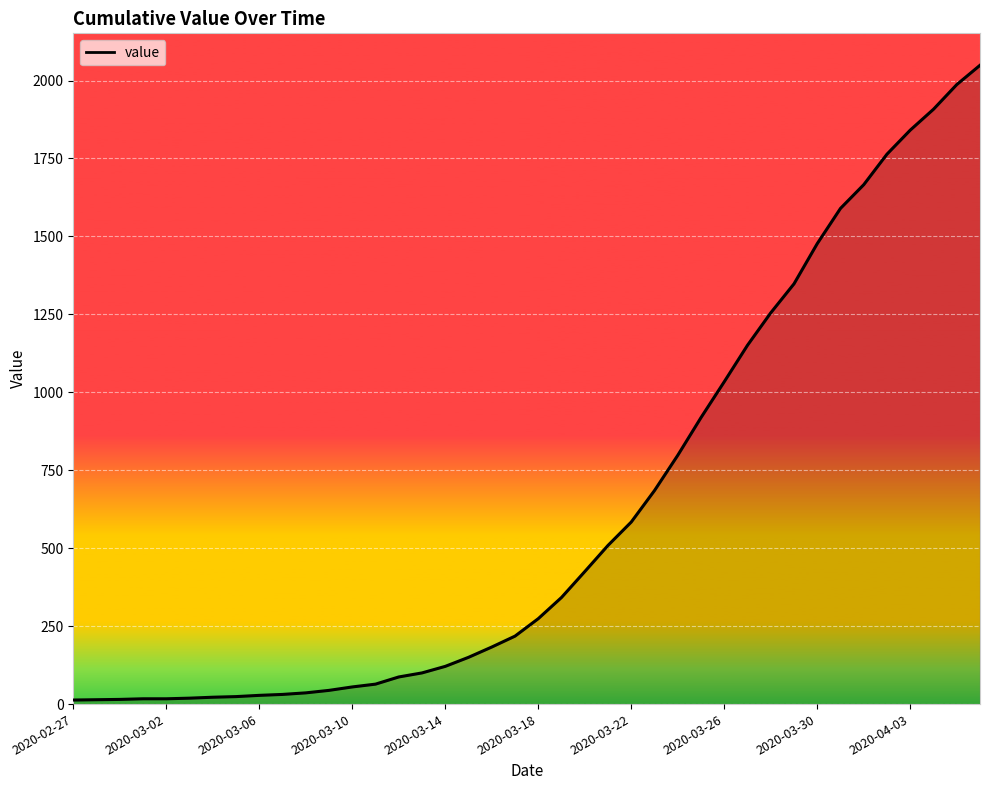

What is the sum of all values?

24864